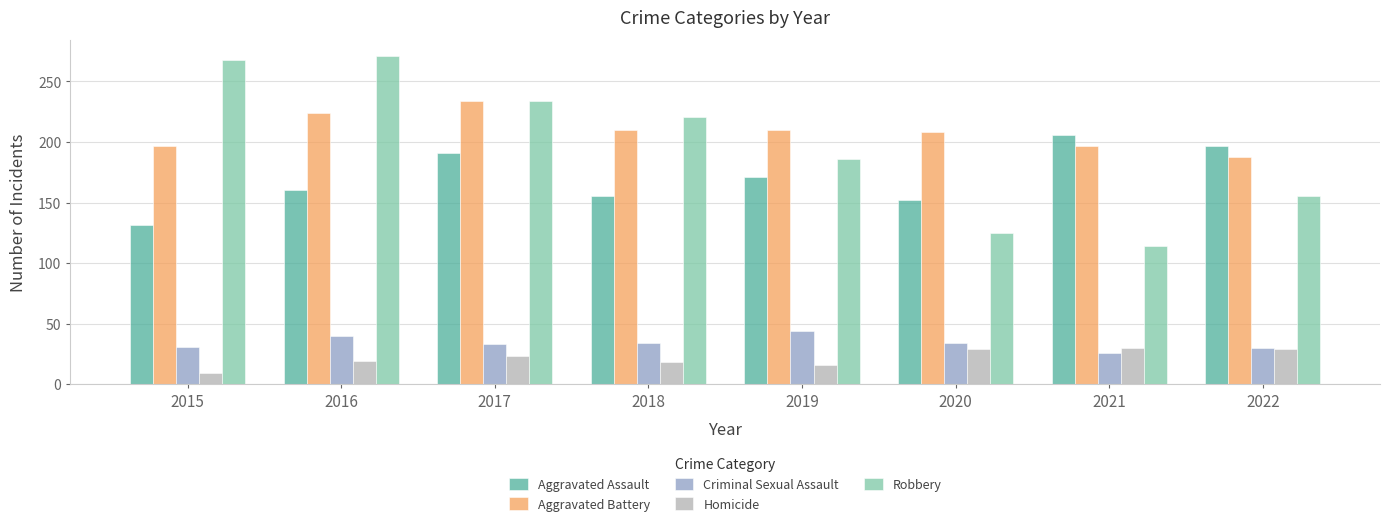

How many data points does each series have?

8